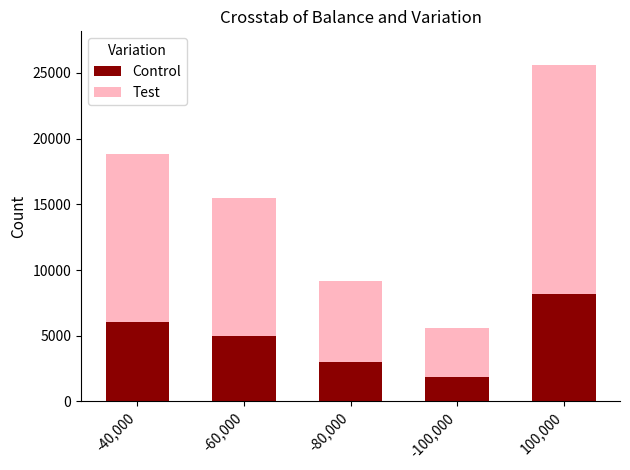

What are all the series names shown in the legend?

Control, Test